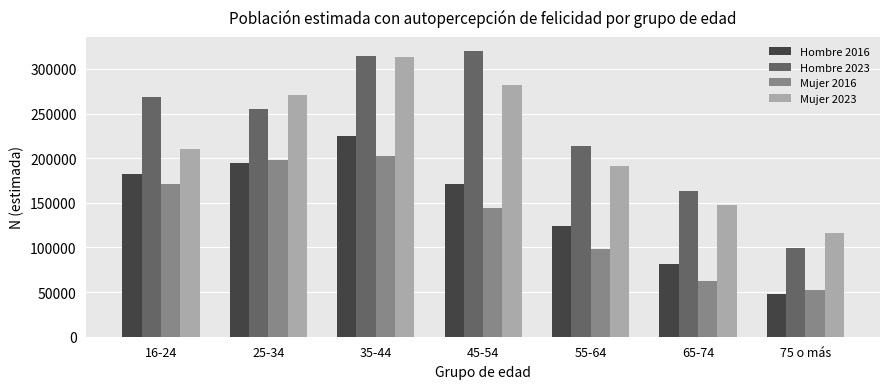

Between 55-64 and 75 o más, which series saw the biggest shift?

Hombre 2023